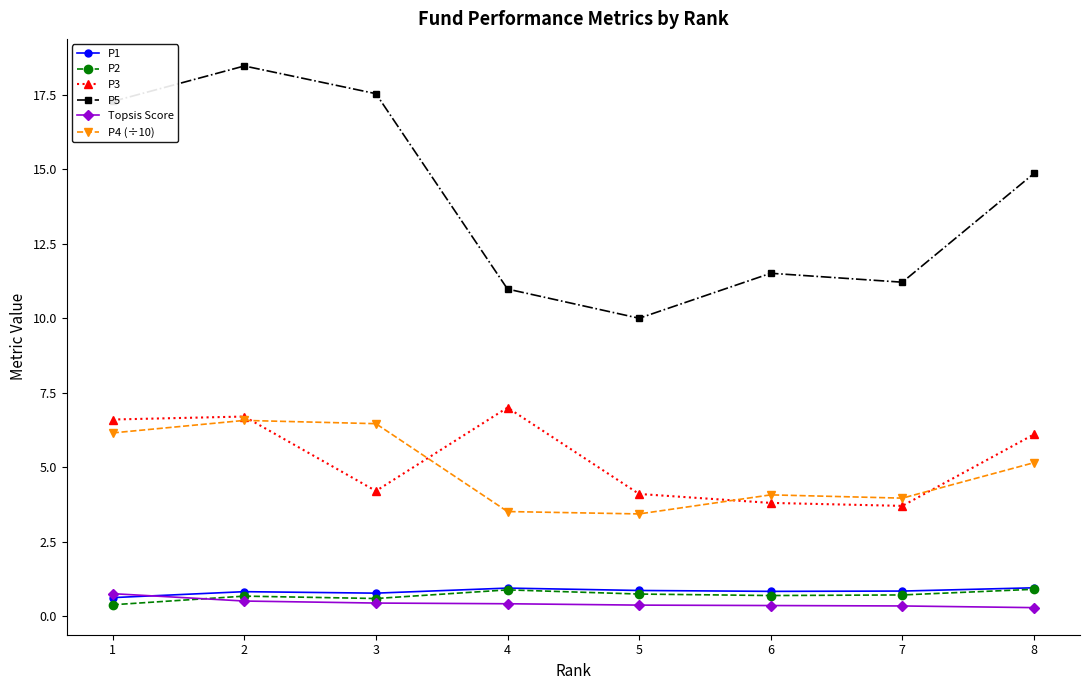

Which series has the widest spread of values?

P5